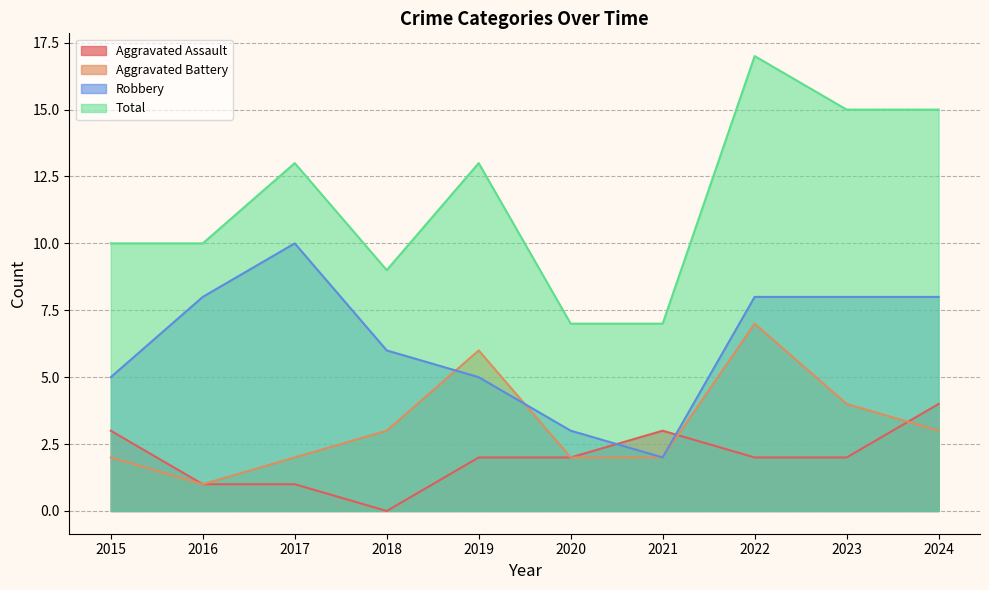

At which label does Total reach its peak?

2022